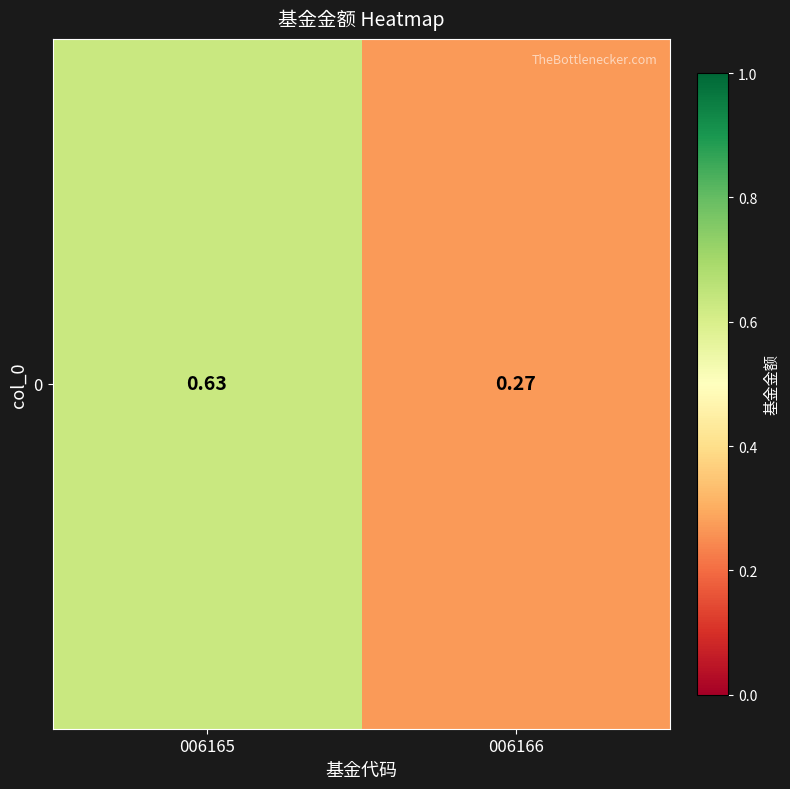

What is the smallest value displayed?

0.3